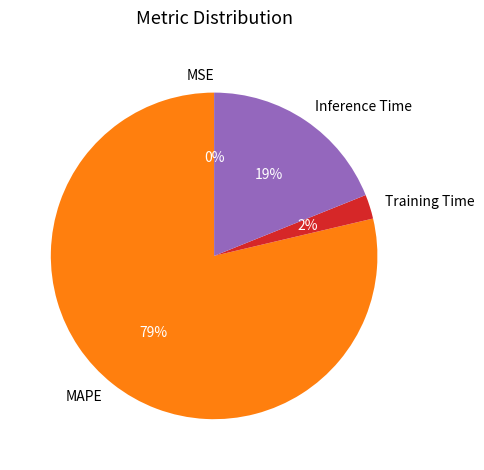

Combined, do MAPE and Inference Time account for over 50%?

Yes